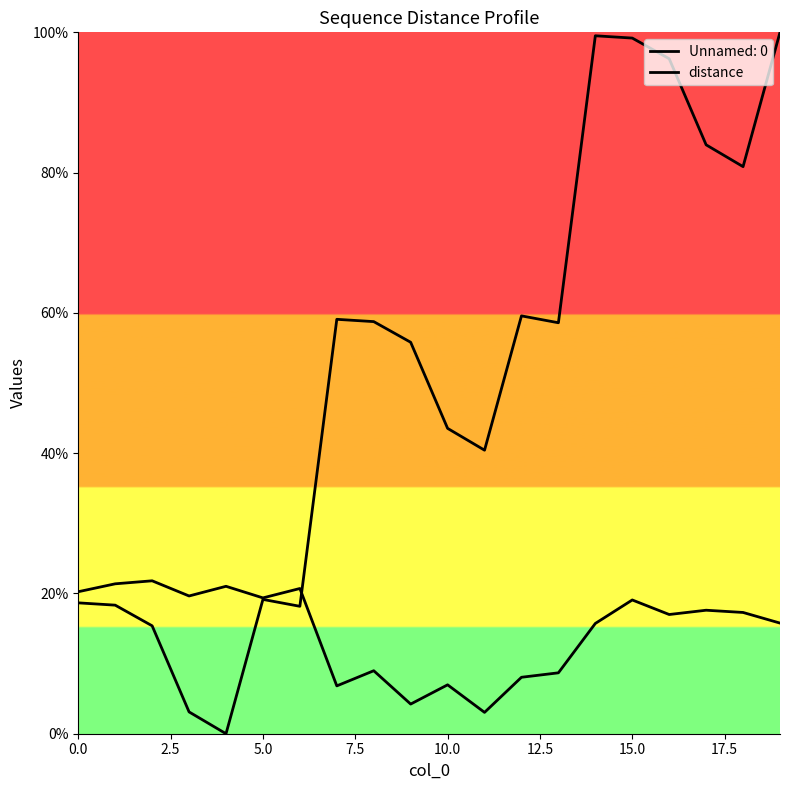

Does the chart display data point markers on the line(s)?

No